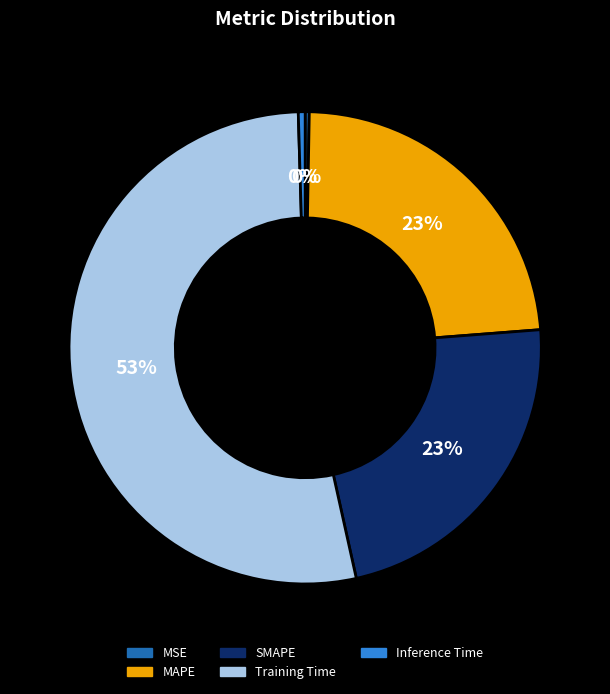

Between SMAPE and MSE, which is larger?

SMAPE